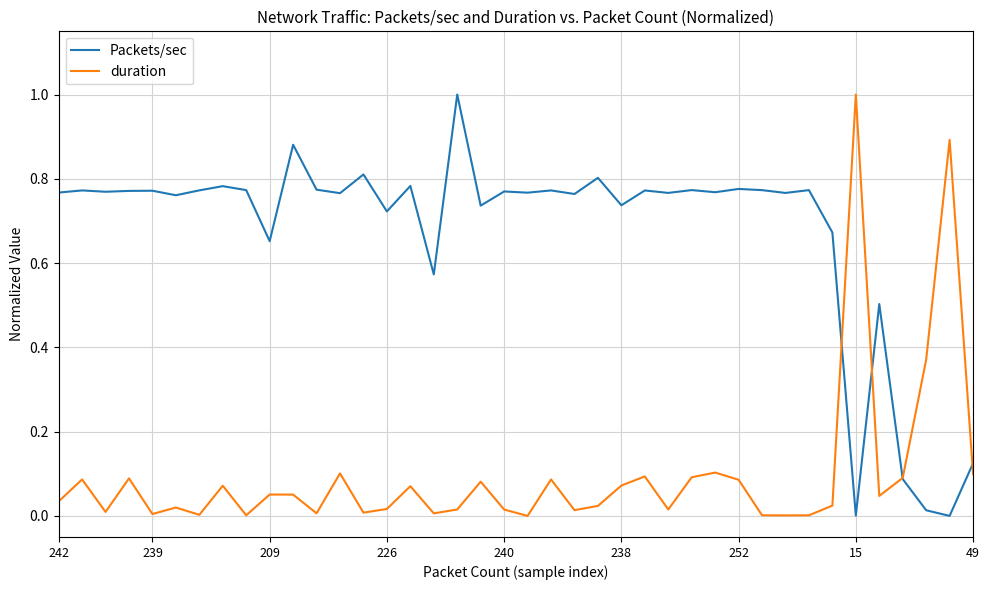

What is the highest value of the Packets/sec series?

1.0